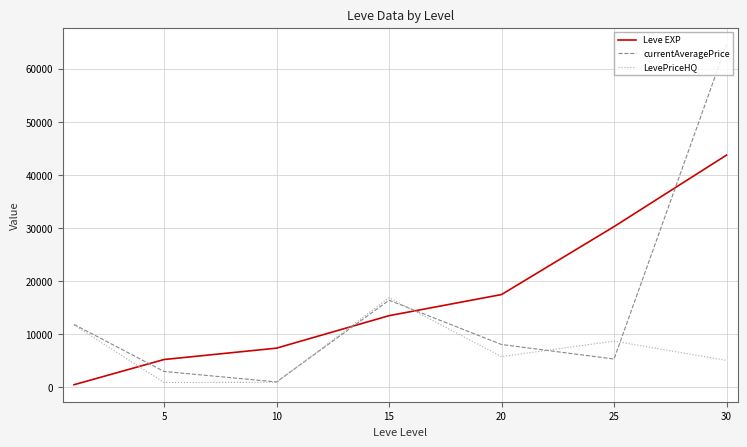

Which series has the largest range (max minus min)?

currentAveragePrice